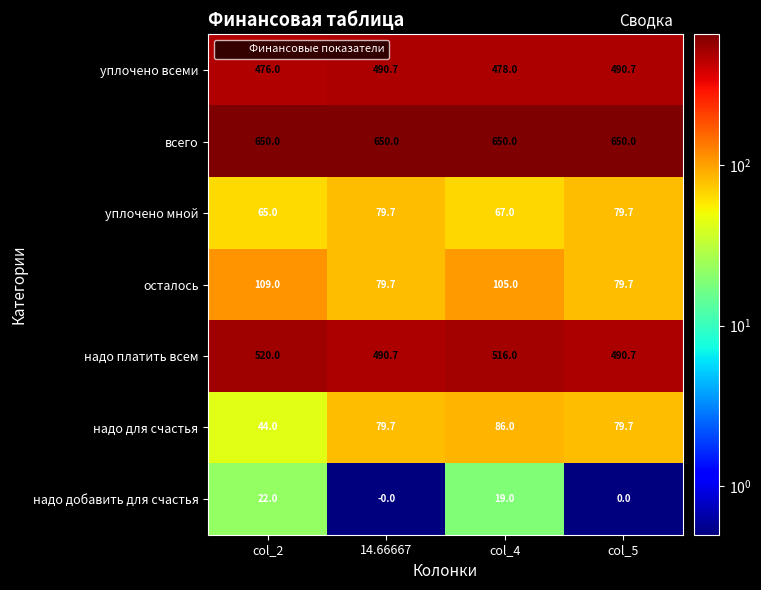

What is the sum of the осталось values at col_4 and col_2?

214.0